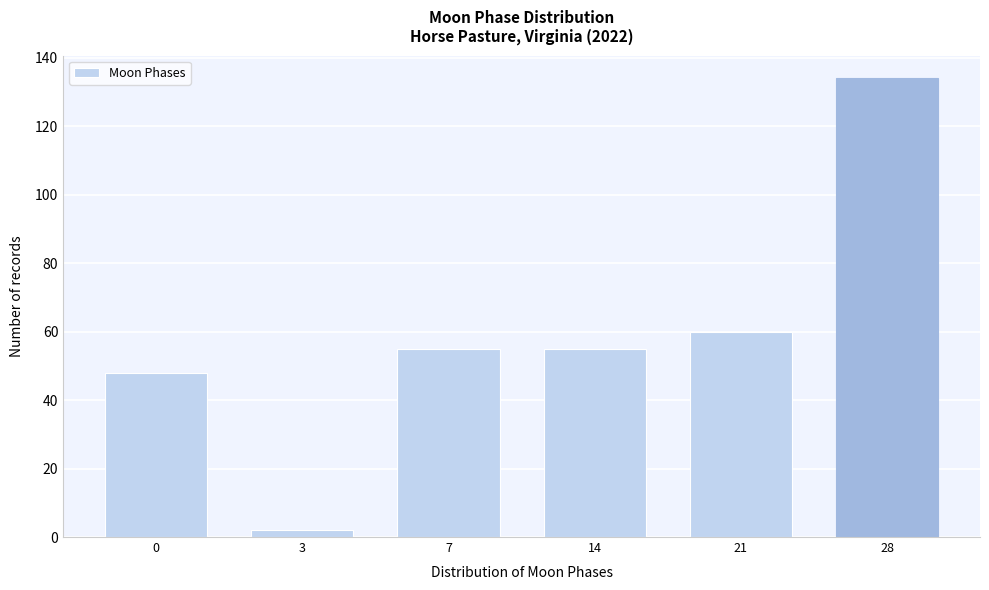

Reading left to right, transcribe all the data shown in this chart.

48	2	55	55	60	134